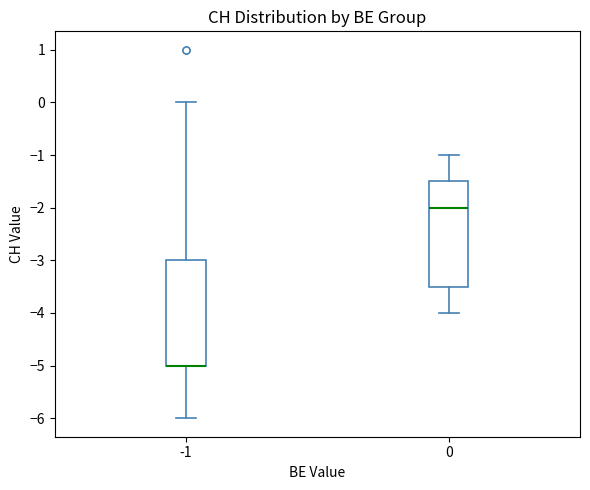

Reading left to right, read every box against the y-axis: the position of its median line, the range the box covers, and the ends of its whiskers. The values are not printed on the chart, so give them approximately, as read against the axis.

-1: median -5.0 (drawn on the box's lower edge), box -5.0 to -3.0, whiskers -6.0 to 0.0
0: median -2.0, box -3.5 to -1.5, whiskers -4.0 to -1.0